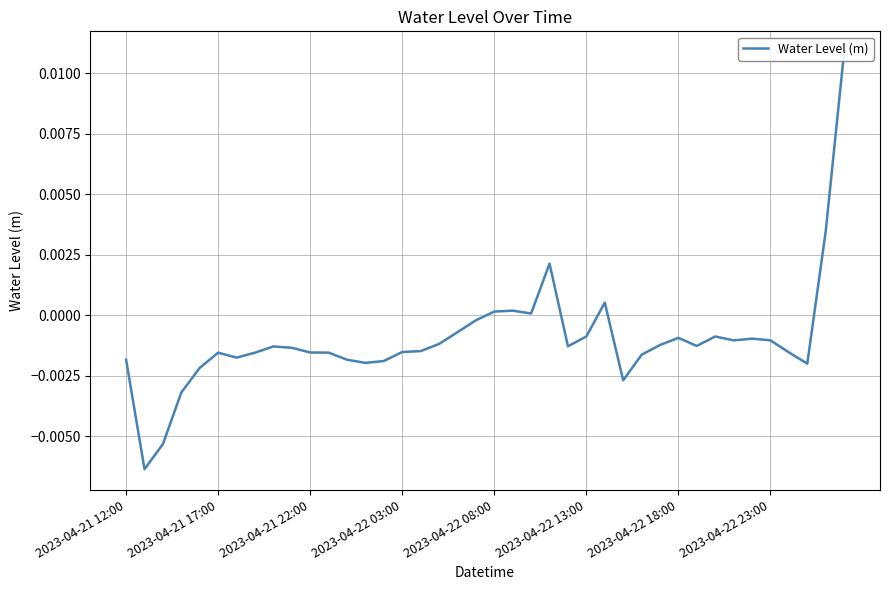

True or false: there are more than 2 points higher than both neighbors.

True